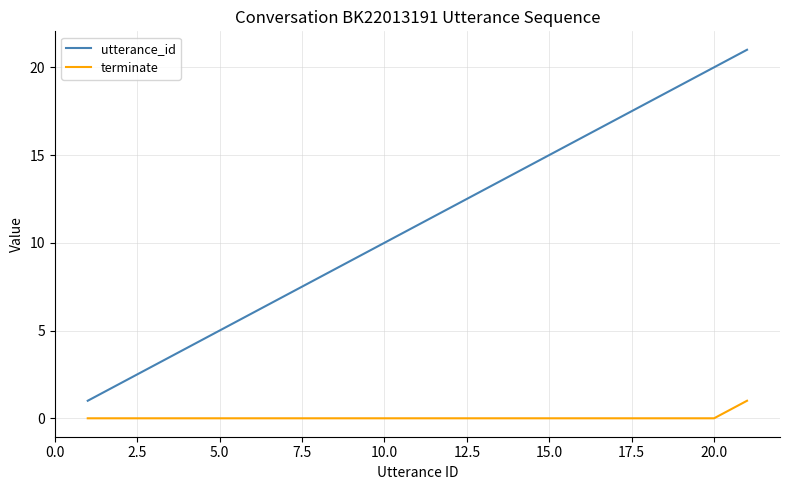

List the series in order of their overall mean, lowest first.

terminate, utterance_id